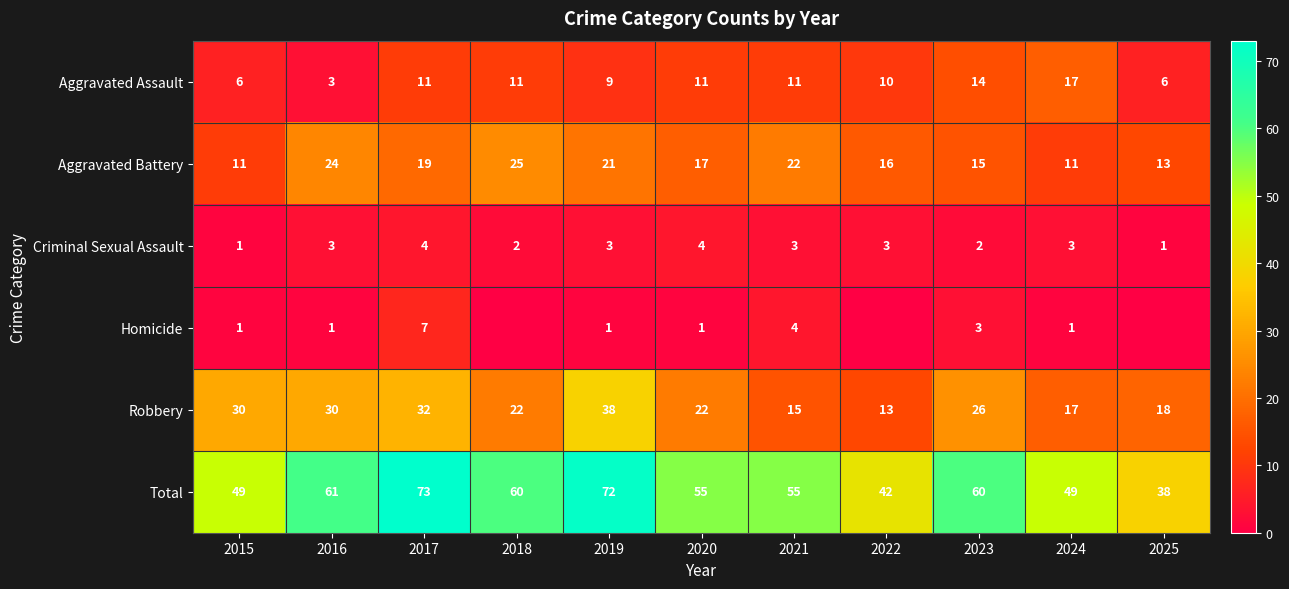

Is it true that Aggravated Assault equals 15 at 2022?

False